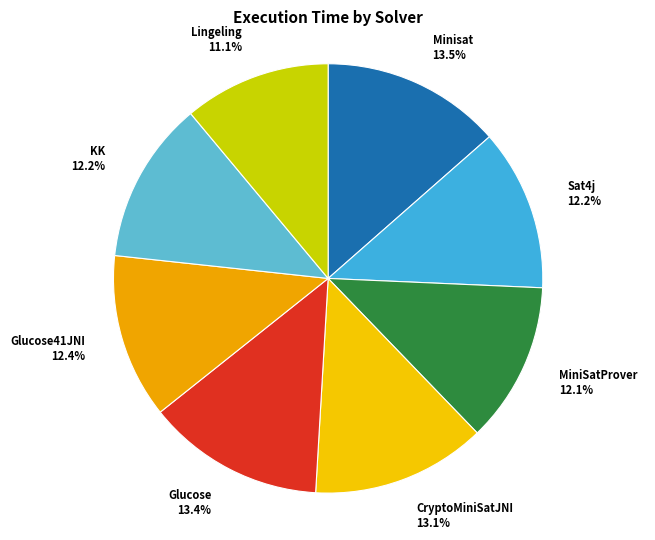

Is it true that KK is 12% of the pie?

True